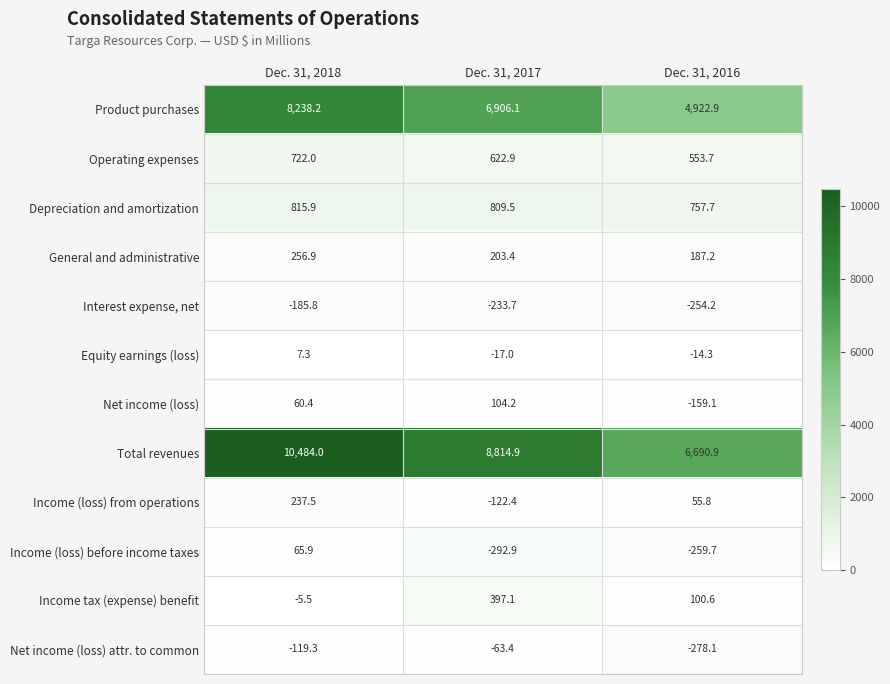

Which series has the largest range (max minus min)?

Total revenues